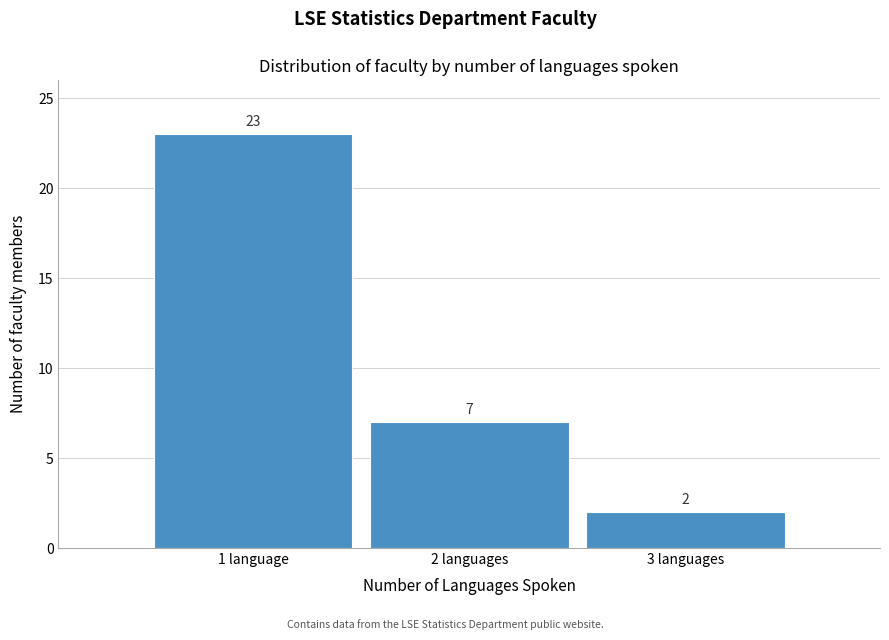

Reading left to right, list all the values displayed in this chart.

1 language=23	2 languages=7	3 languages=2